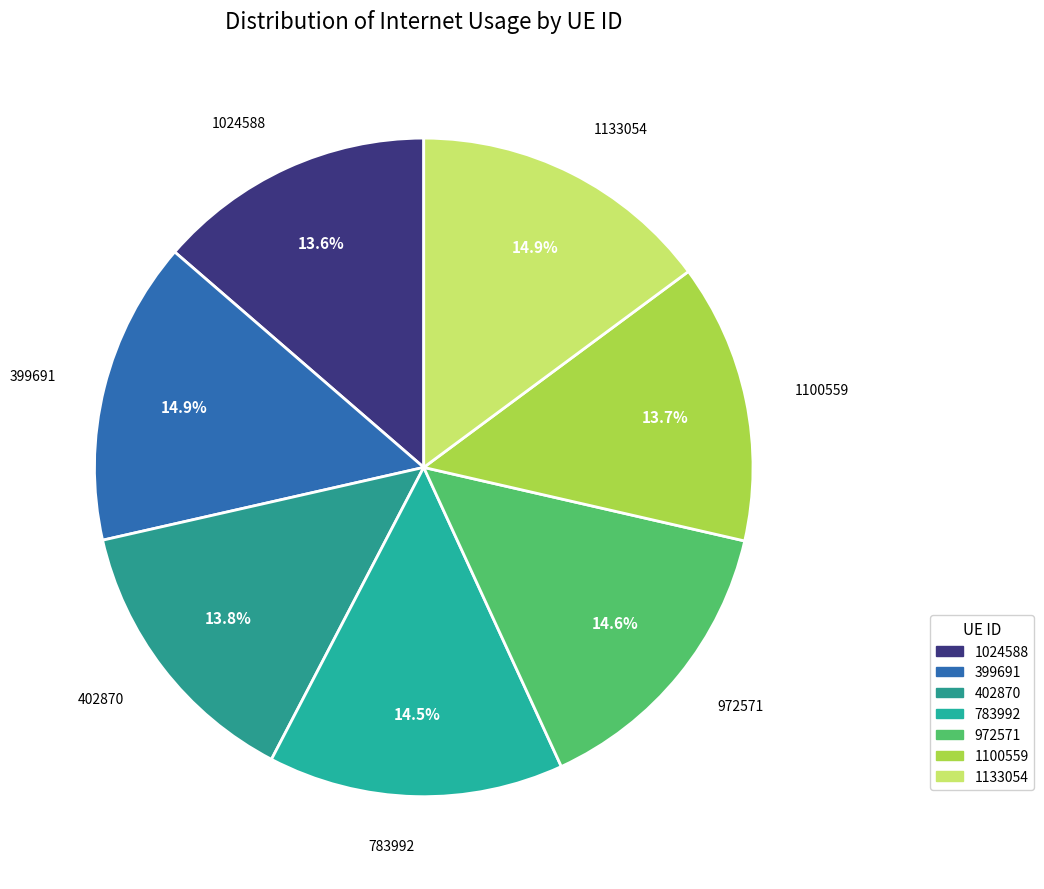

Which has a higher value, 1100559 or 783992?

783992